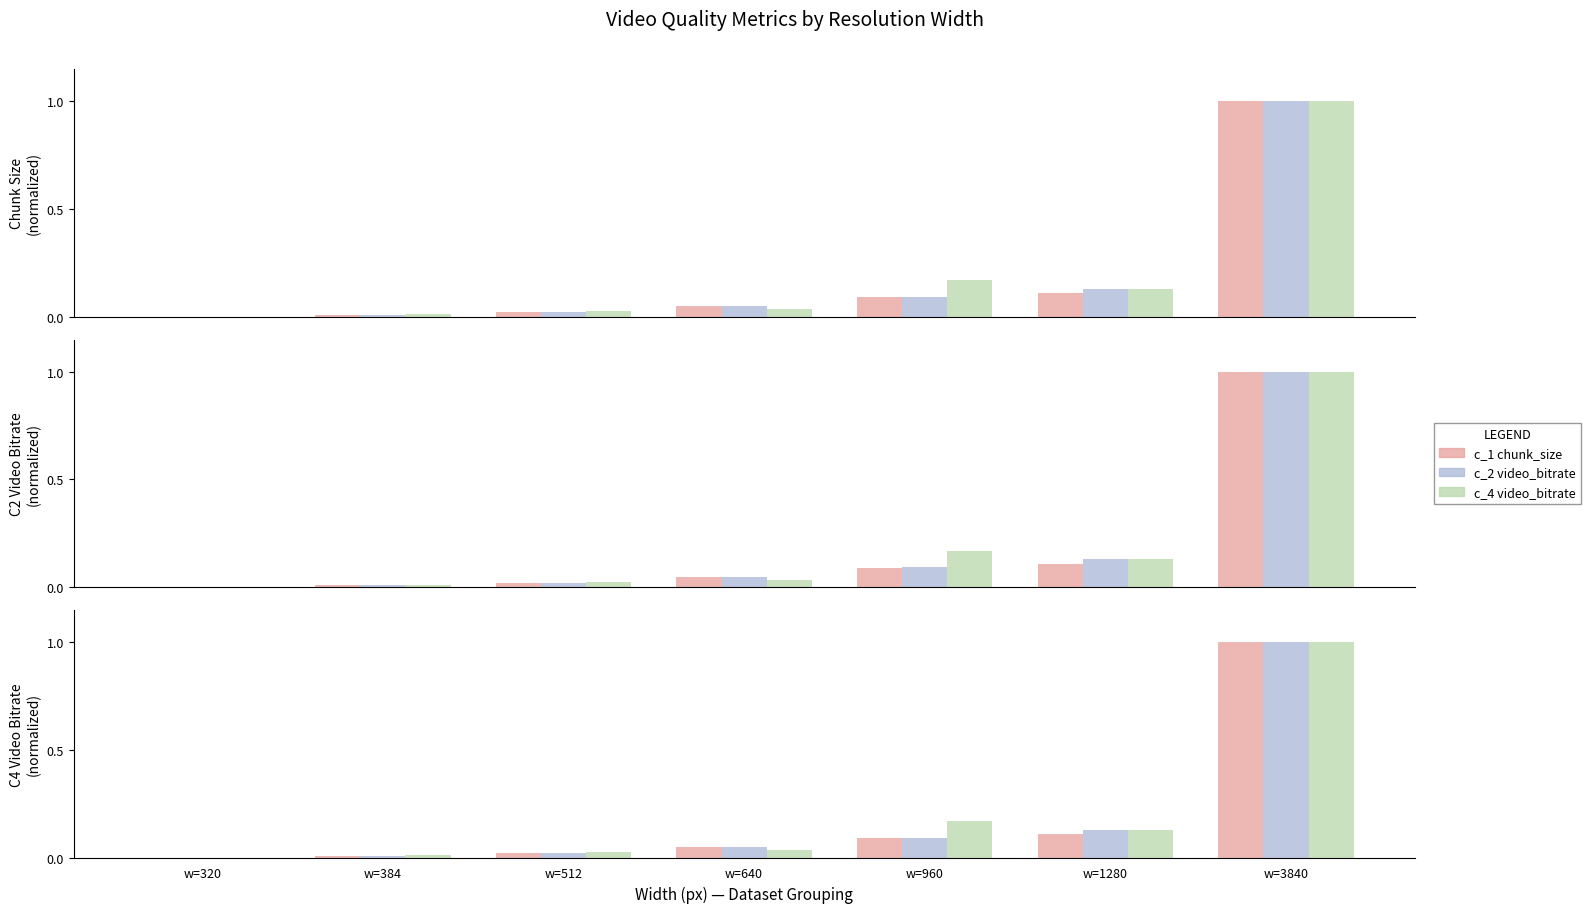

Reading right to left, transcribe all the data shown in this chart.

Column 1 Chunk Size: w=3840=1.0	w=1280=0.1	w=960=0.1	w=640=0.0	w=512=0.0	w=384=0.0	w=320=0.0
Column 2 Video Bitrate: w=3840=1.0	w=1280=0.1	w=960=0.1	w=640=0.0	w=512=0.0	w=384=0.0	w=320=0.0
Column 4 Video Bitrate: w=3840=1.0	w=1280=0.1	w=960=0.2	w=640=0.0	w=512=0.0	w=384=0.0	w=320=0.0